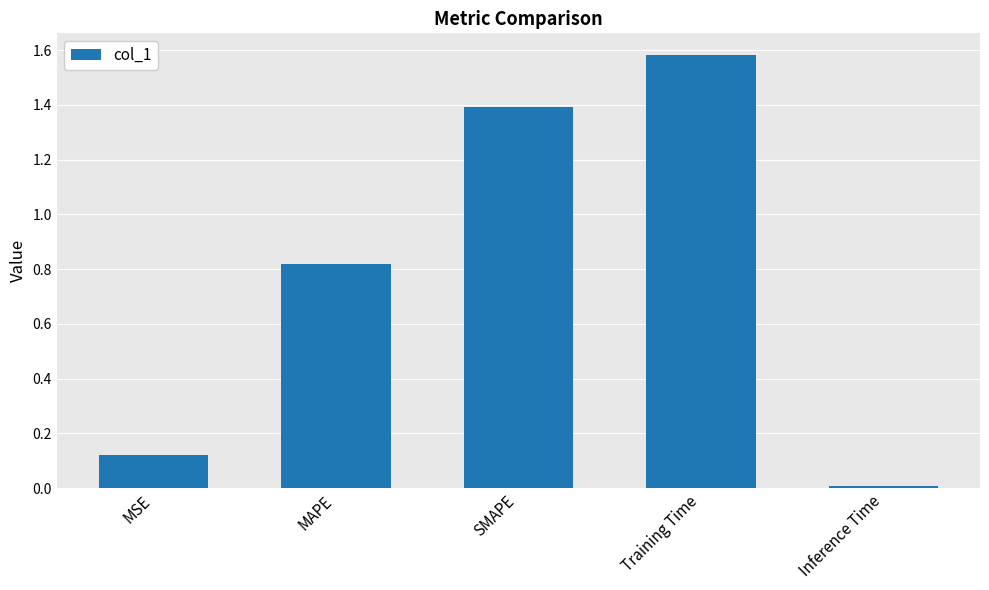

What position from the left is MAPE?

2